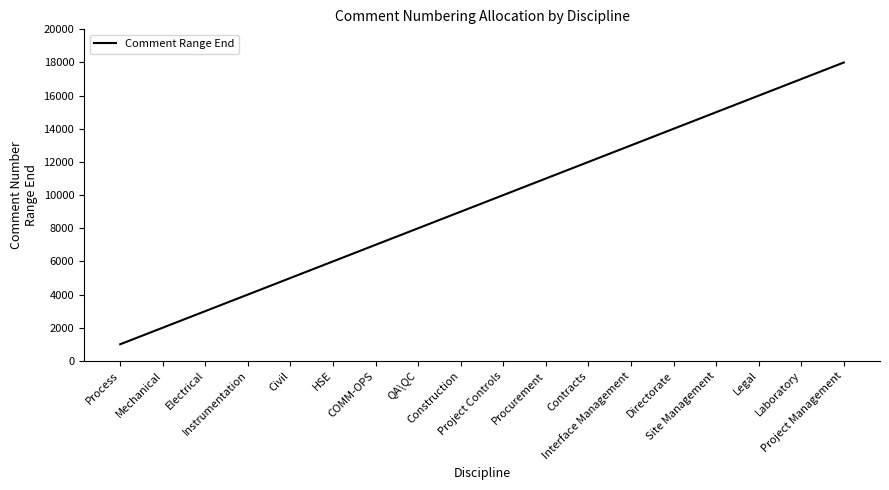

What is the sum of the values at Process and Directorate?

15000